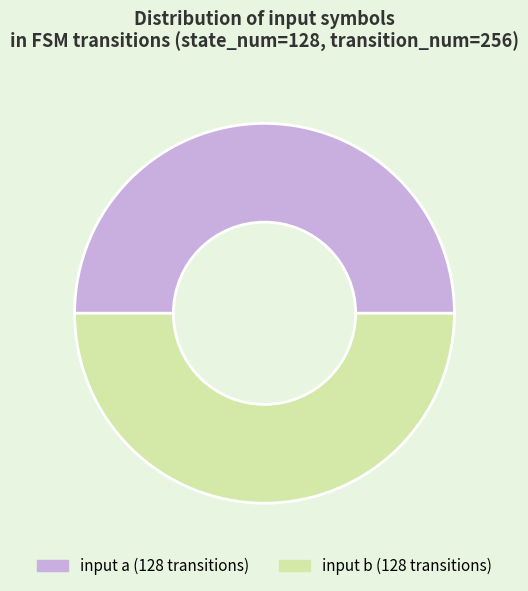

The input a slice represents 56% of the pie. True or false?

False